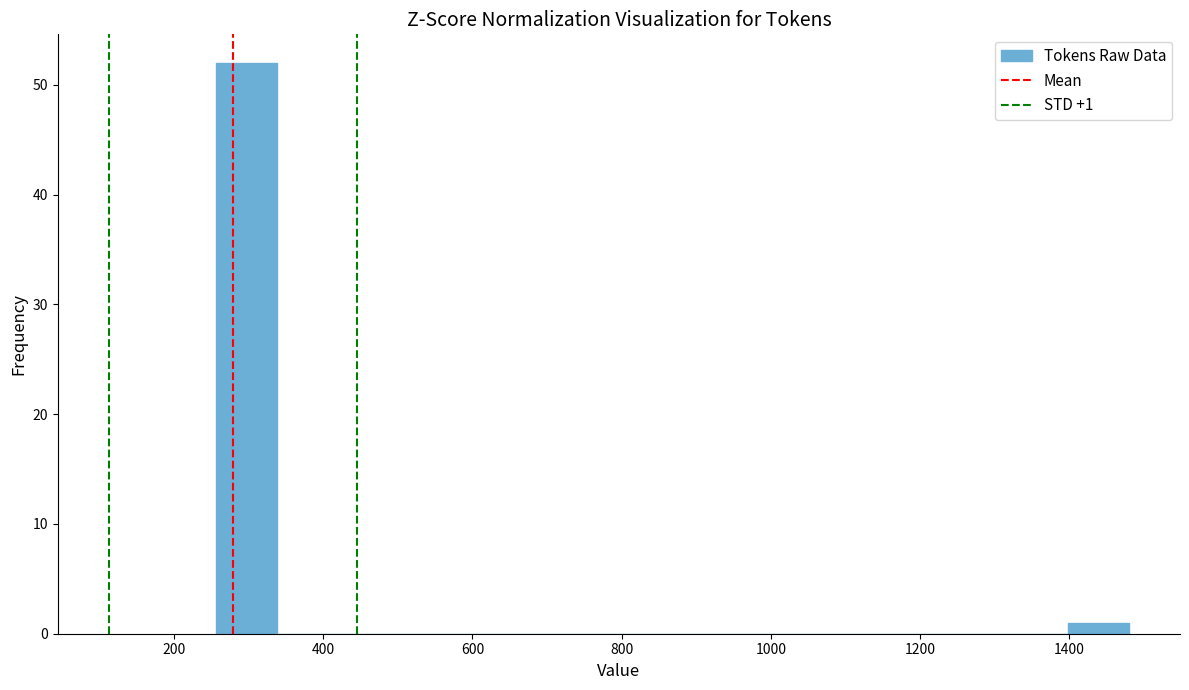

Which range on the x-axis has the tallest bar?

260 to 340